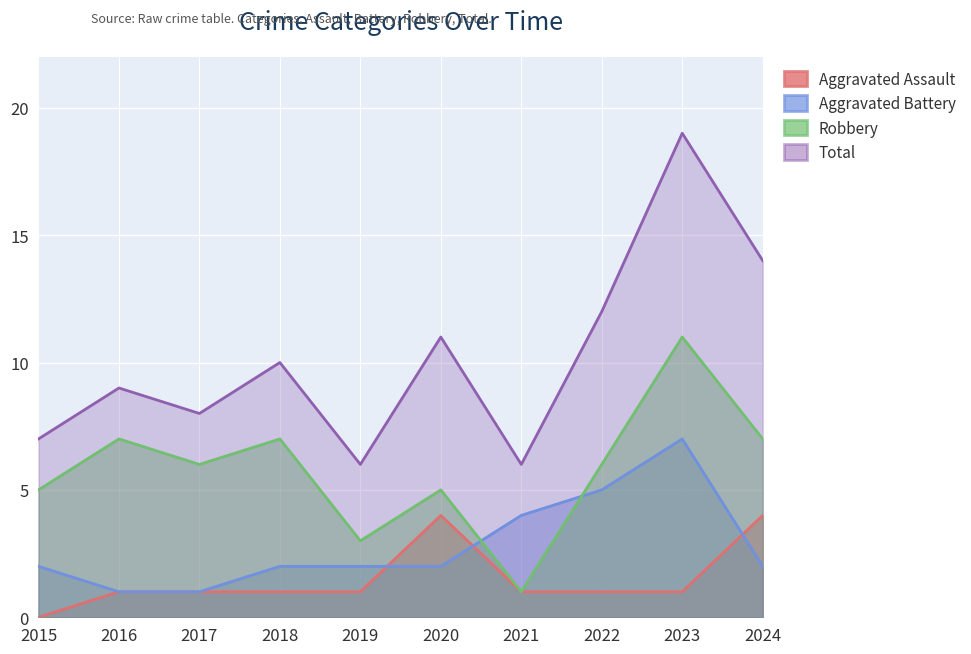

The value of Aggravated Battery at 2024 is 1. True or false?

False